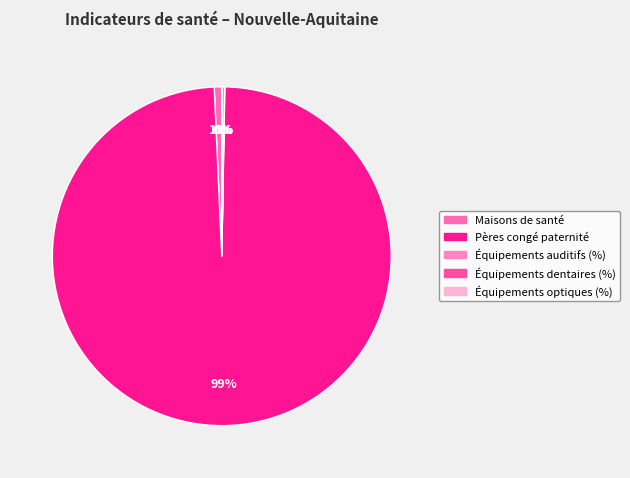

Which category has the smallest portion of the pie?

Équipements optiques (%)